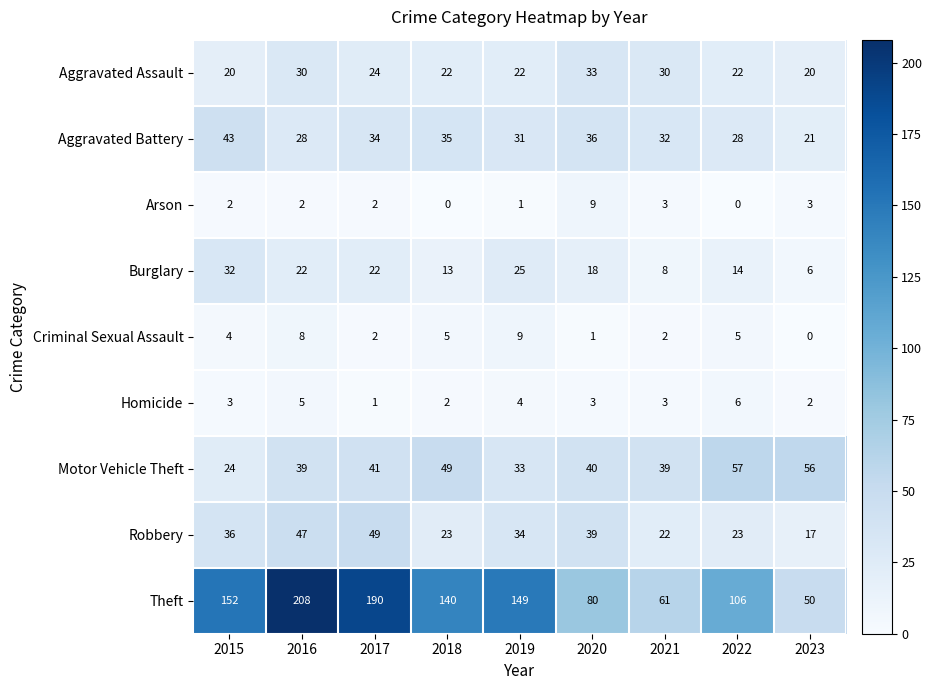

True or false: Robbery has a value of 33 at 2021.

False